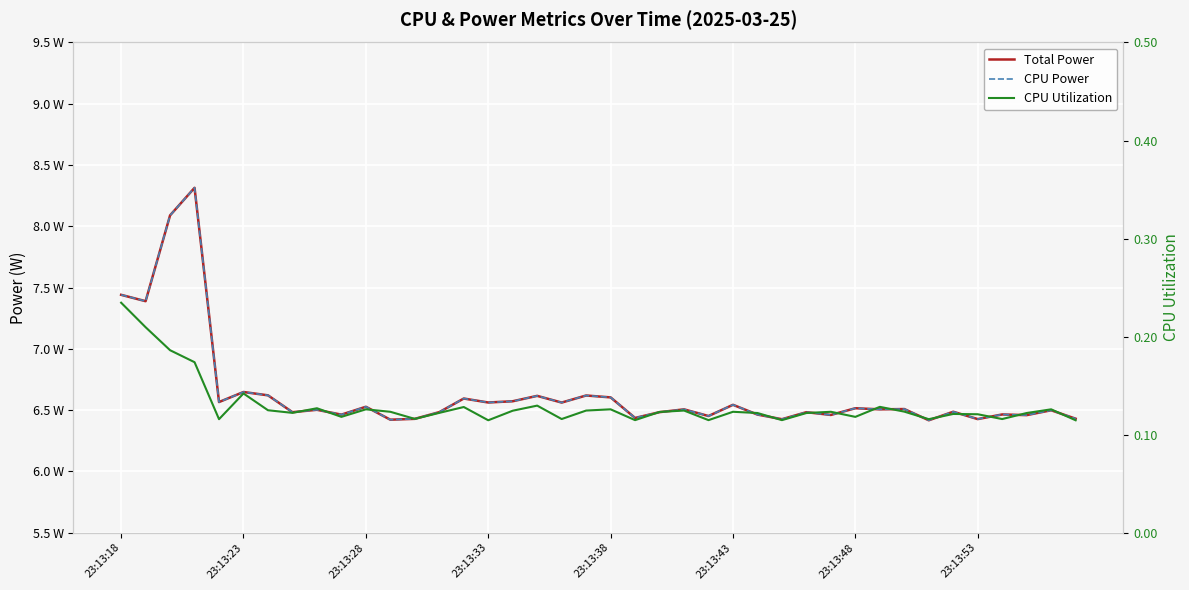

True or false: Total Power has more than 2 interior local peaks.

True